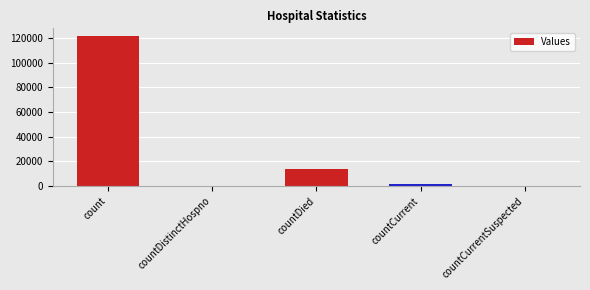

What is the sum of the values at count and countCurrent?

122978